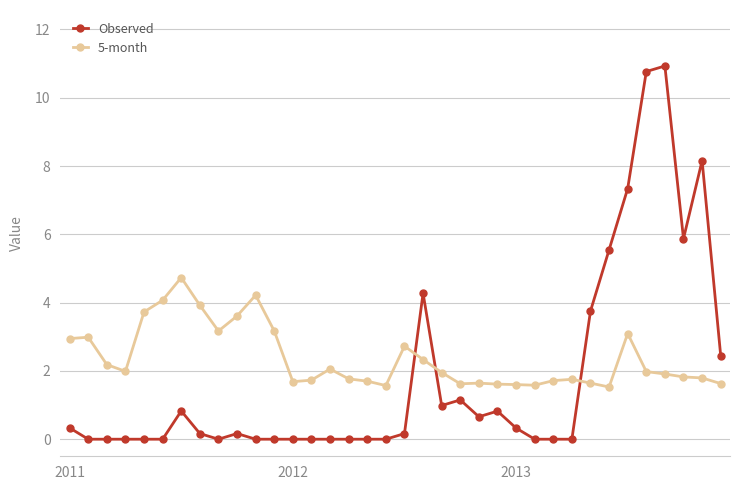

How many data points does each series have?

36